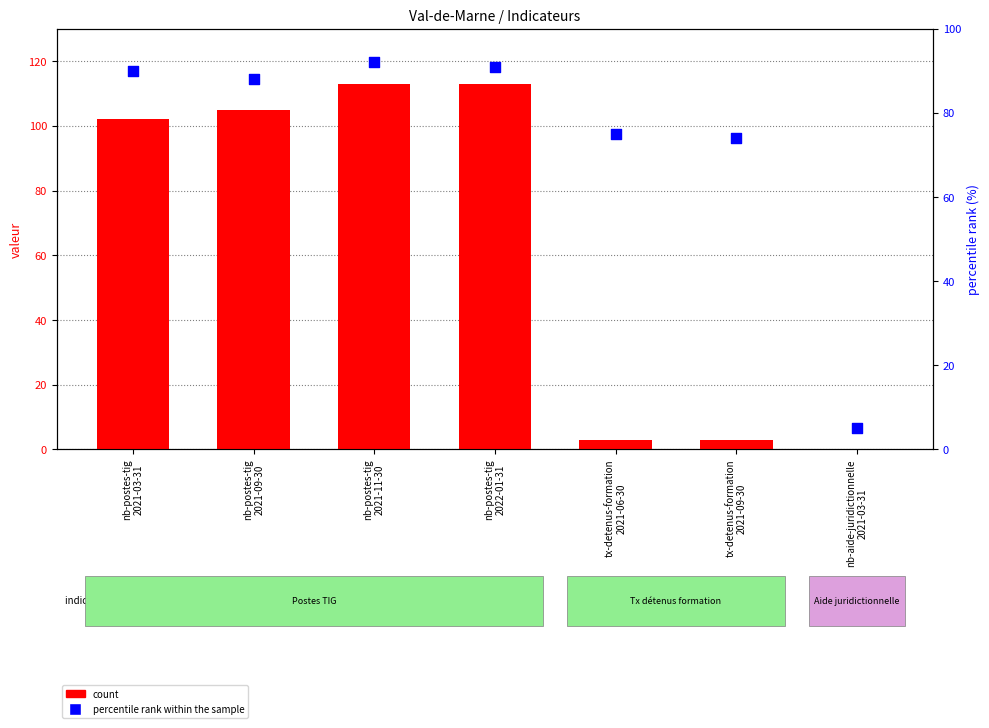

What are all the series names shown in the legend?

count, percentile rank within the sample